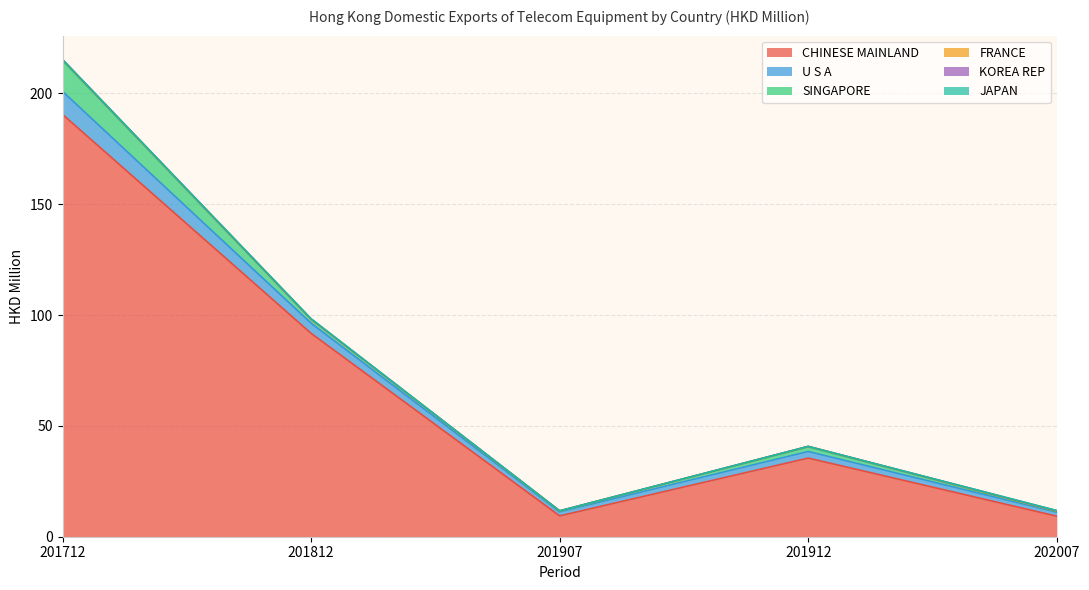

Which series has the largest range (max minus min)?

CHINESE MAINLAND